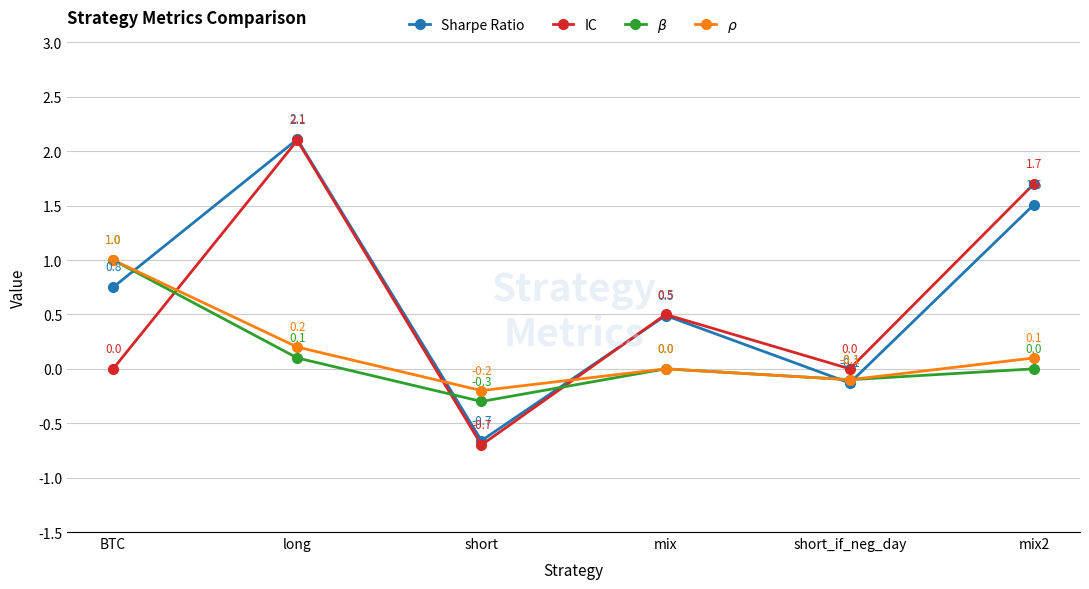

True or false: $\beta$ has a value of -0.9 at mix2.

False